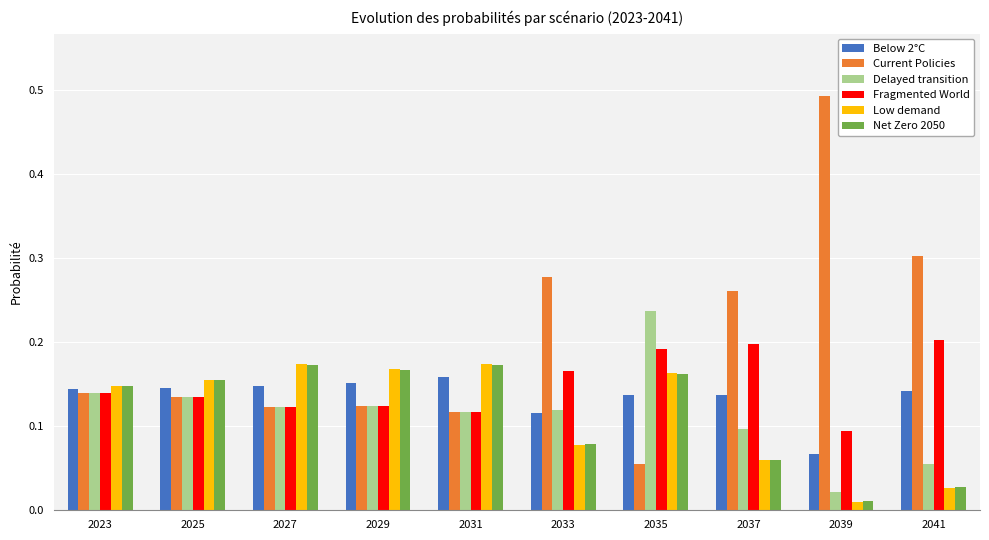

At how many categories does at least one series exceed 0?

10